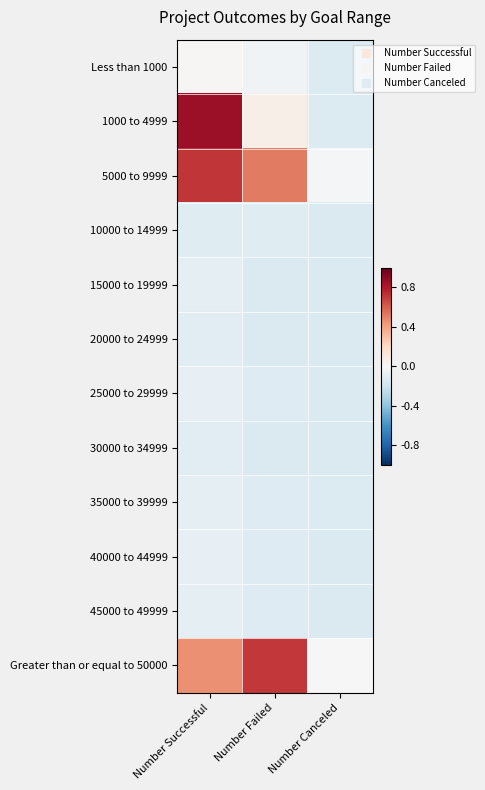

Which category has the lowest value across all series?

Number Canceled